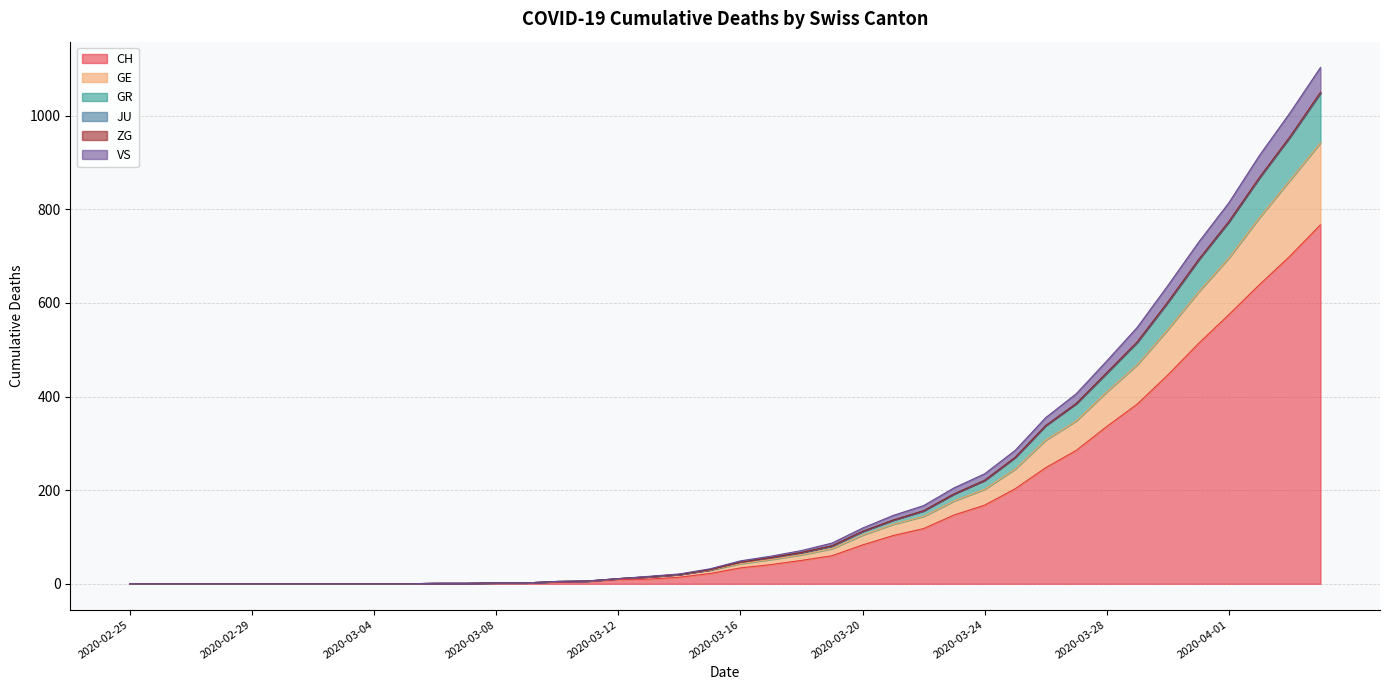

What is the label of the 2nd point from the left?

2020-02-26